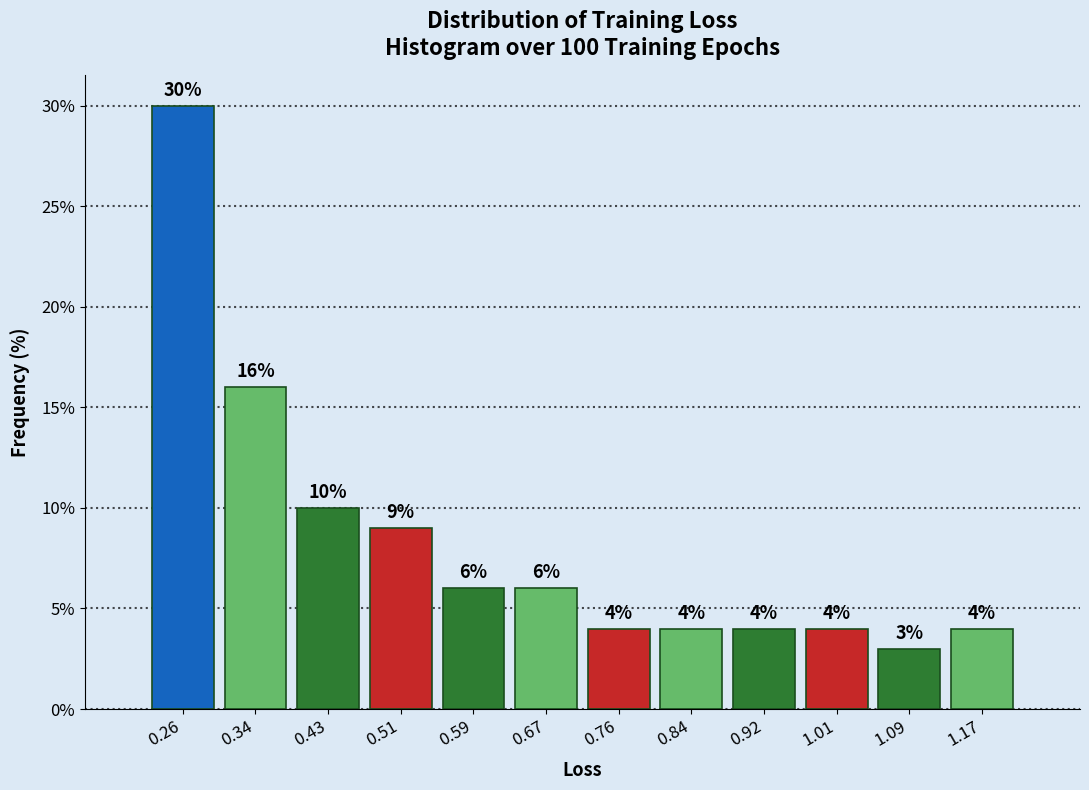

Which range on the x-axis has the tallest bar?

0.22 to 0.30